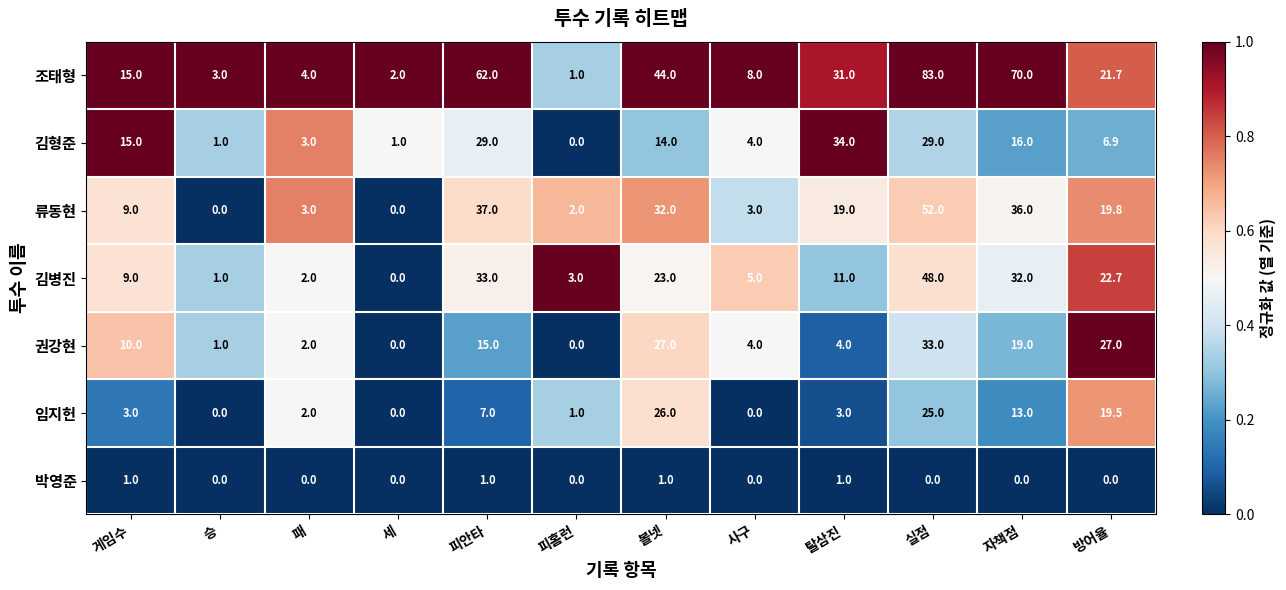

What is the average value of the 조태형 series?

28.7